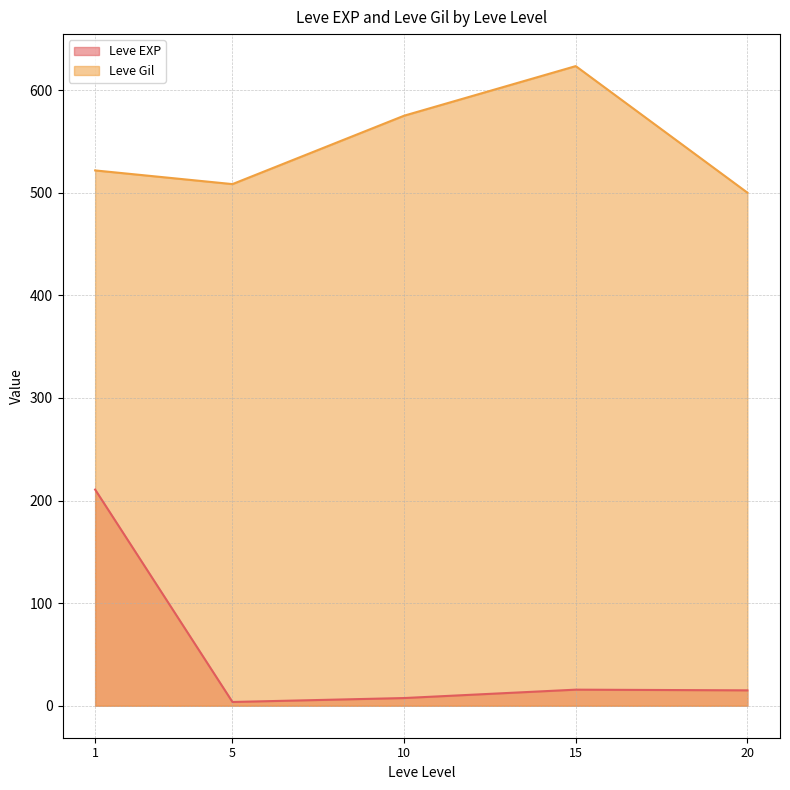

What are all the series names shown in the legend?

Leve EXP, Leve Gil